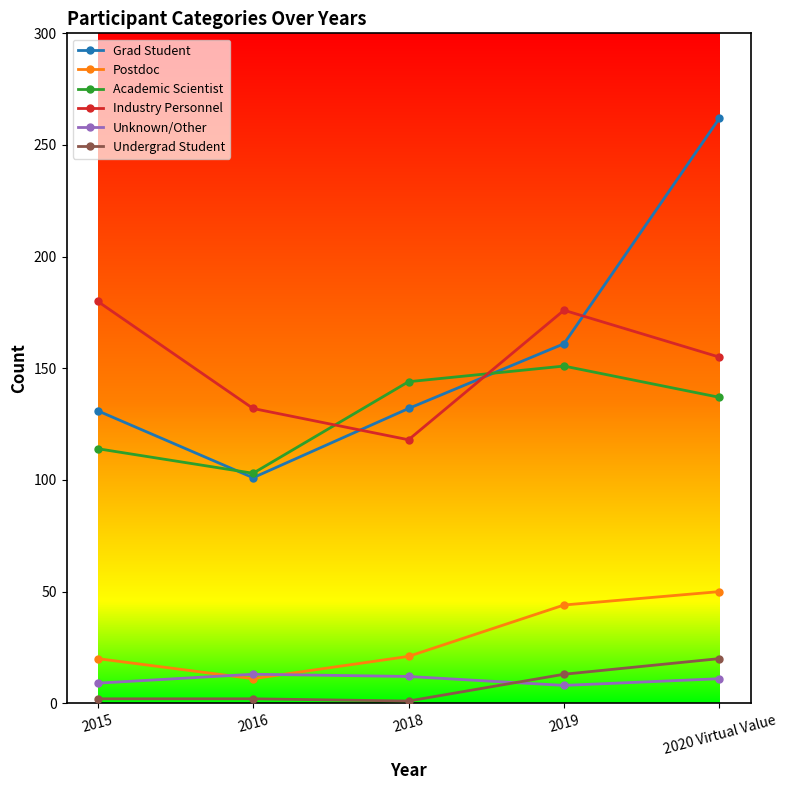

What is the value of the Grad Student point at the 5th from the left?

262